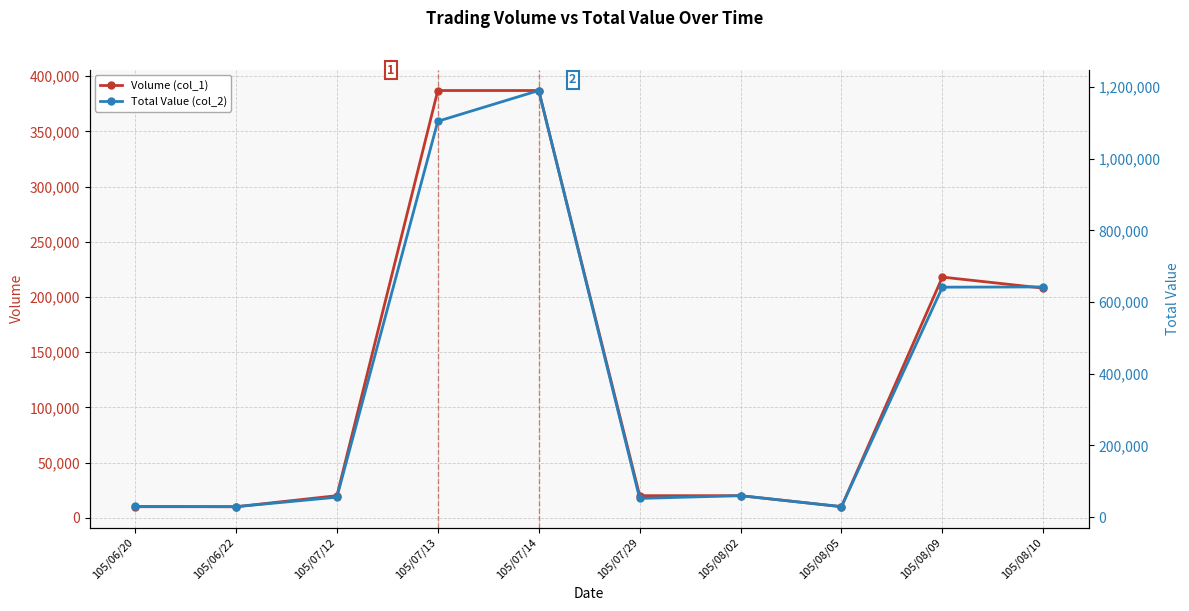

Which category has the highest value in the Volume (col_1) series?

105/07/13